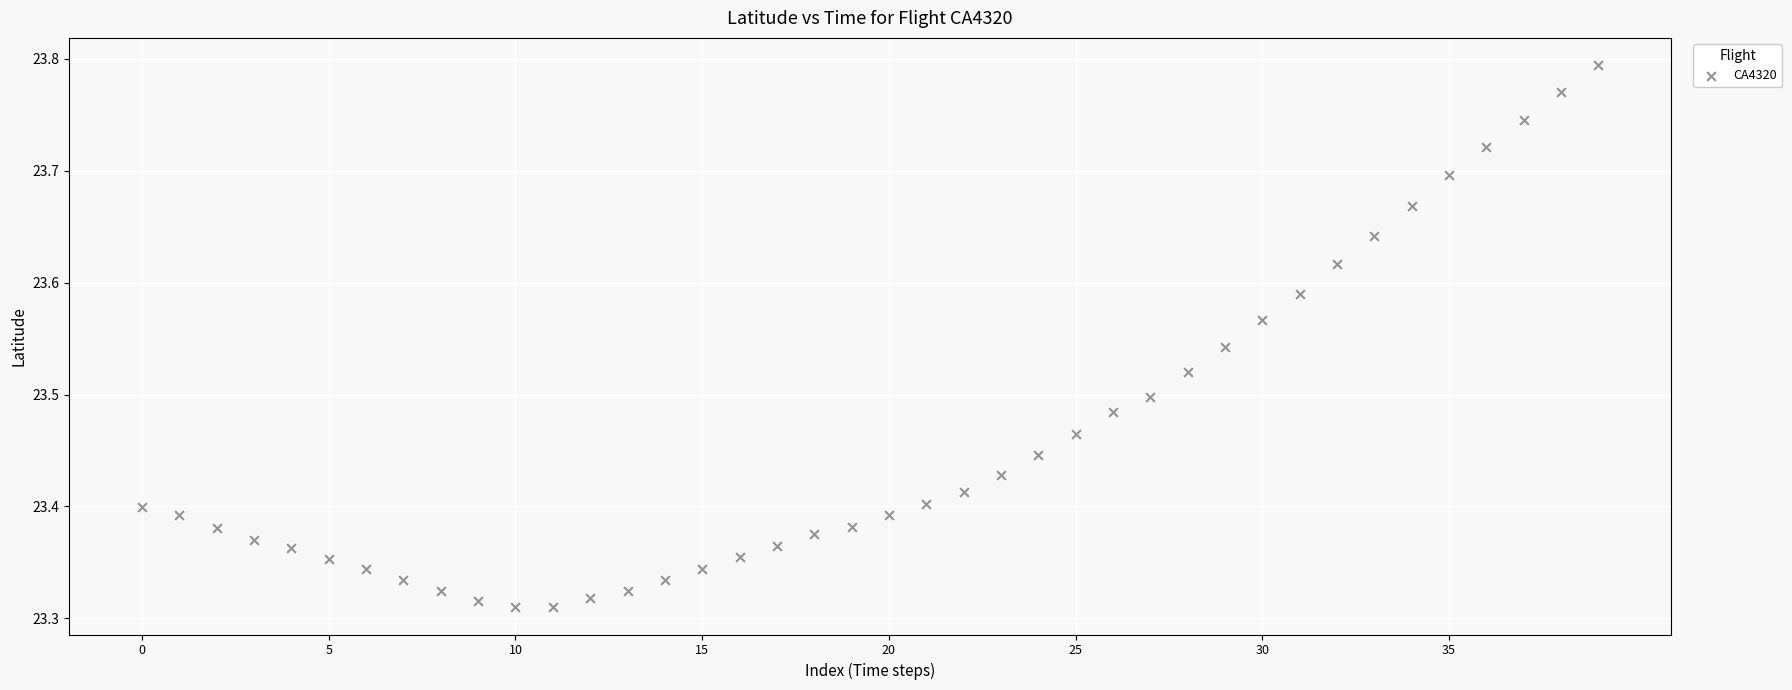

What is the range of Y values (max minus min)?

0.5